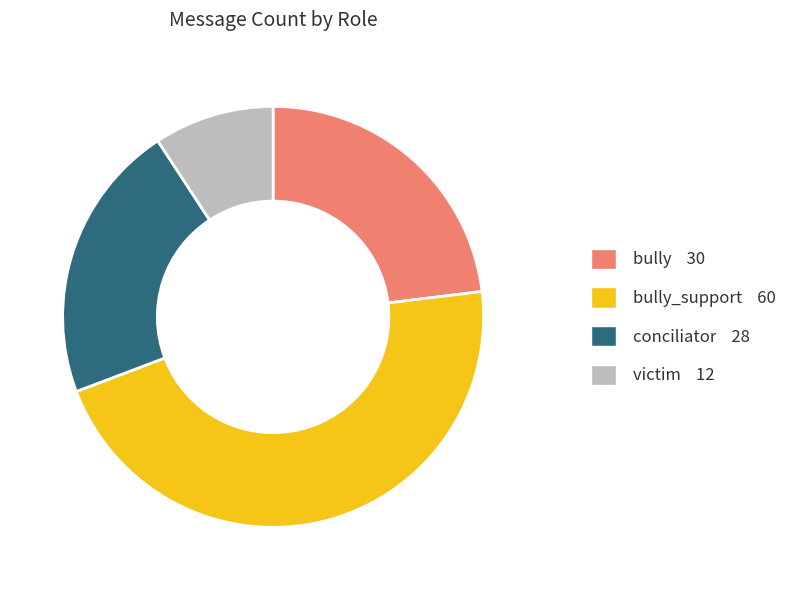

Is there any slice that represents more than half of the pie?

No